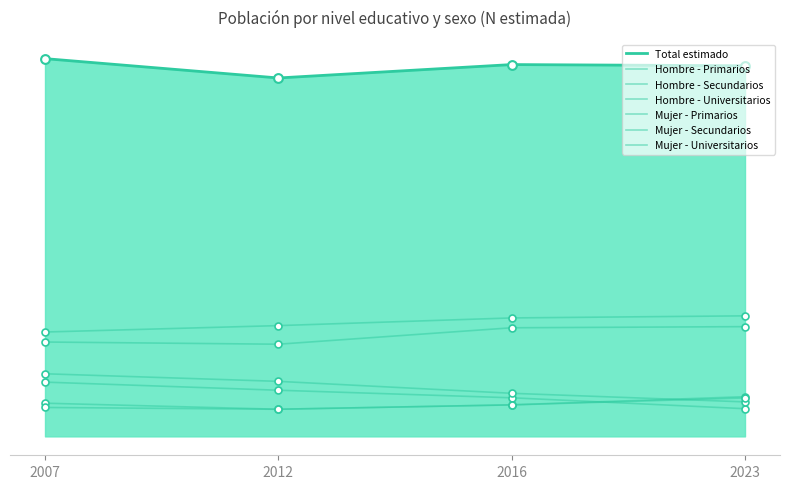

Does the chart have visible grid lines?

No